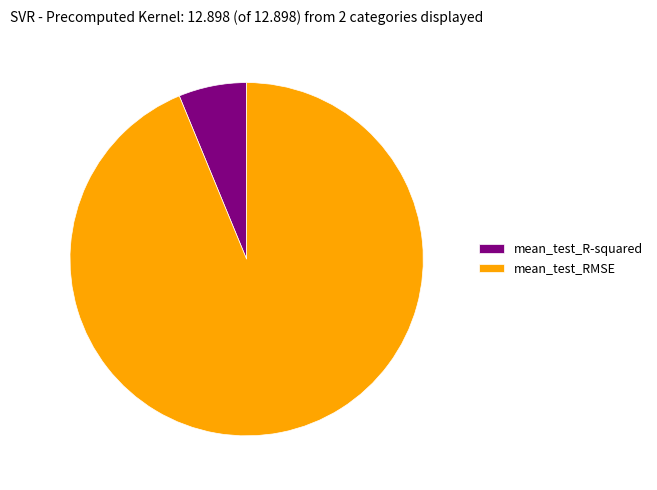

Count the number of slices in the pie.

2